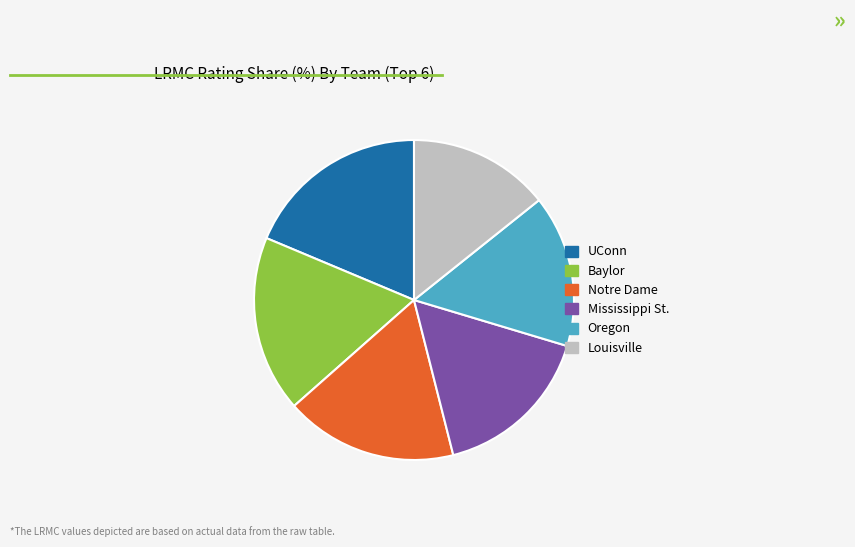

Which has a higher value, Oregon or Louisville?

Oregon